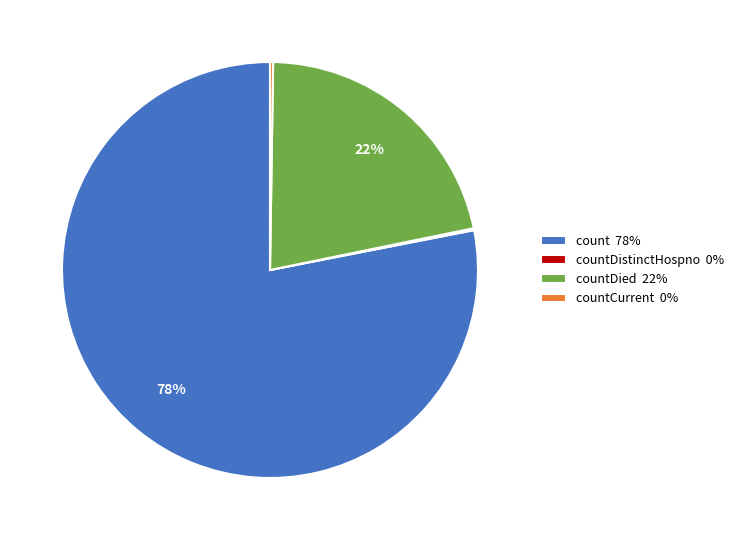

Which category has the biggest portion of the pie?

count 78%